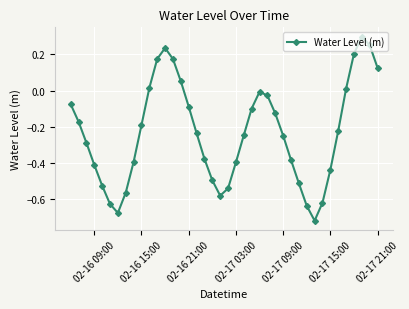

What is the difference between the second highest and minimum values?

1.0